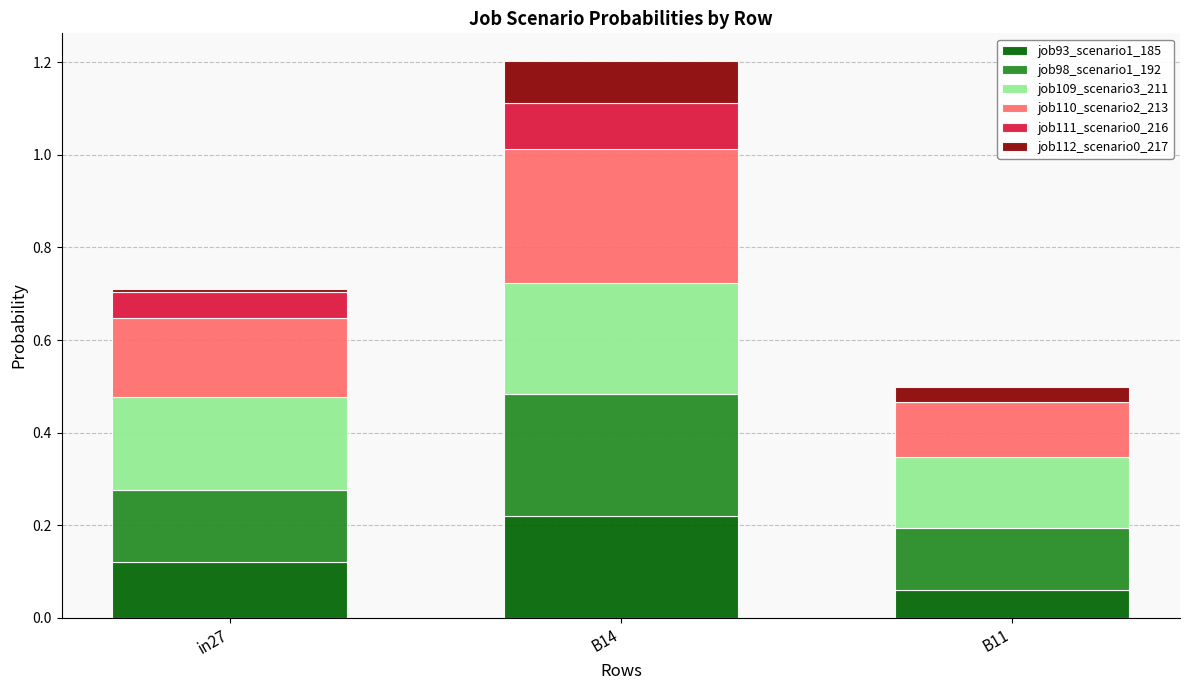

Which category has the highest value in the job93_scenario1_185 series?

B14